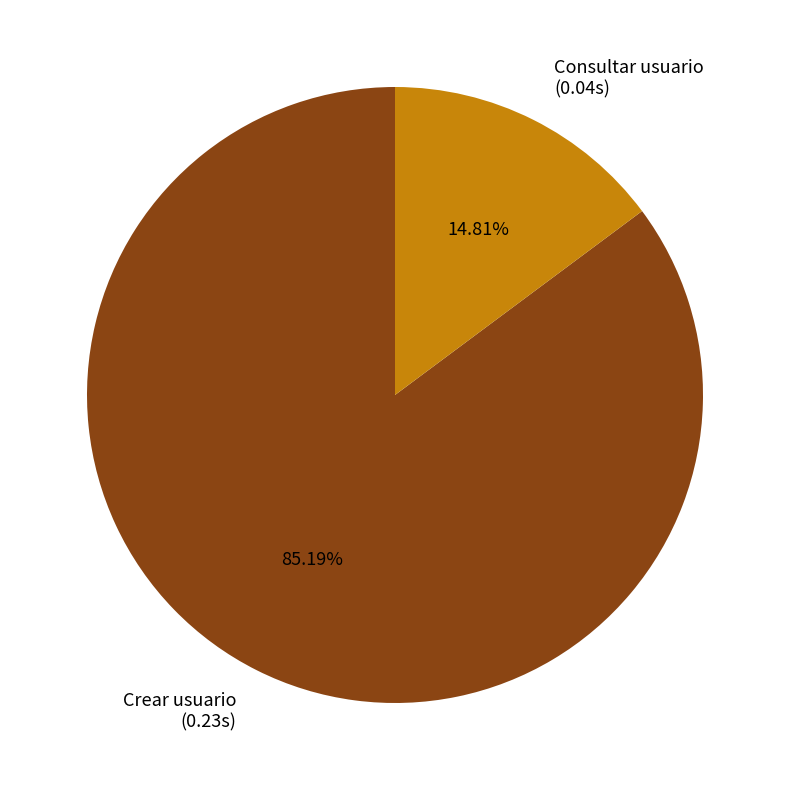

Which category has the biggest portion of the pie?

Crear usuario